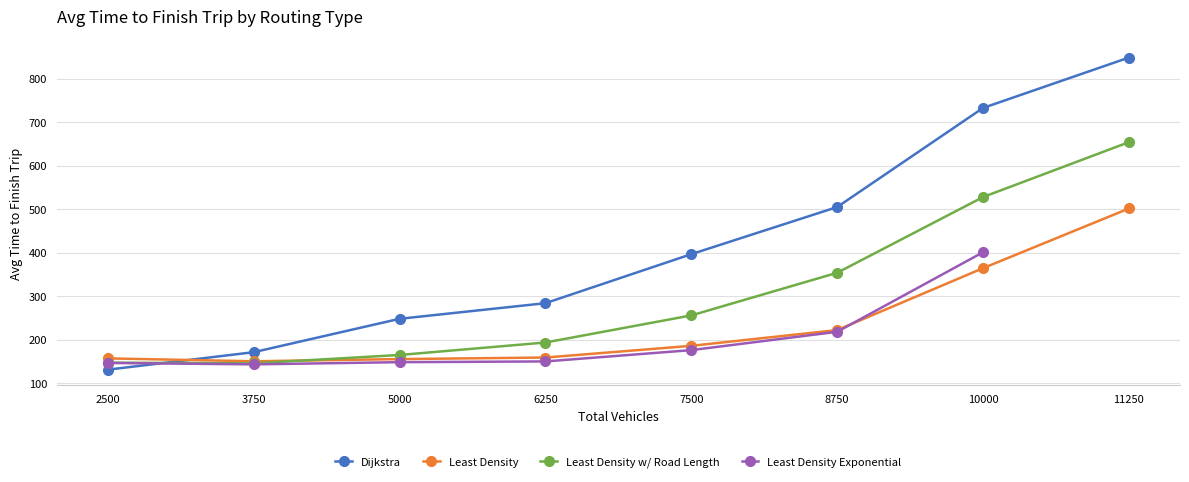

What is the greatest value displayed?

848.4